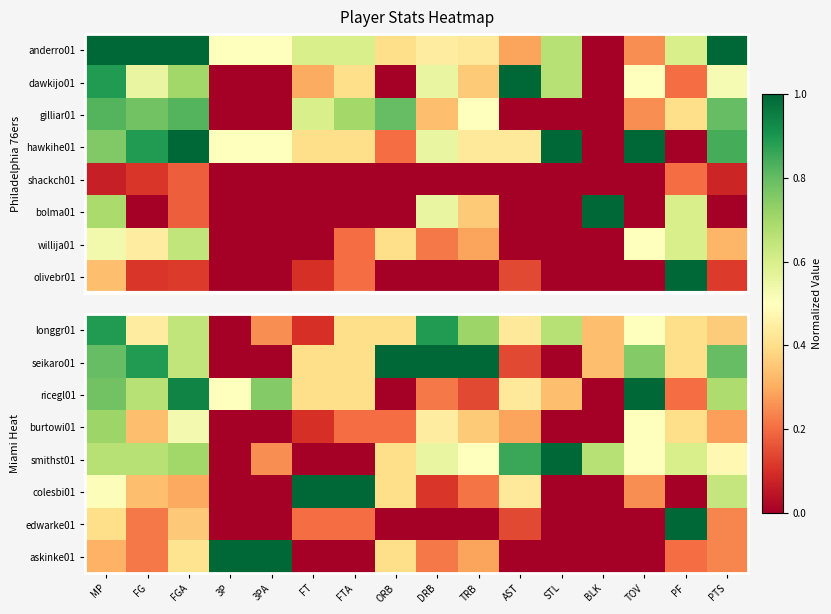

At which category is the sum across all series the highest?

MP